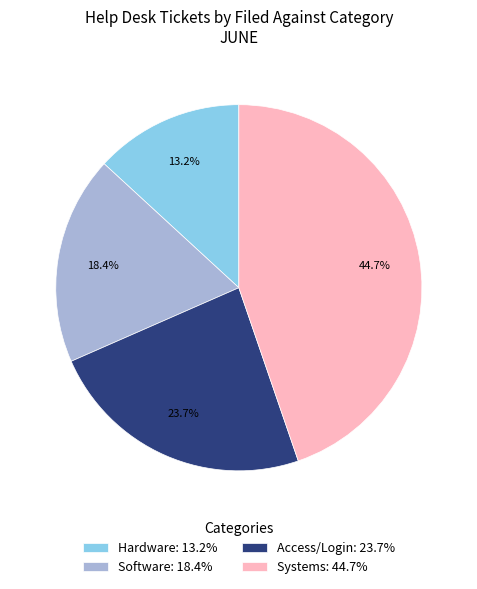

Does any single category account for the majority?

No